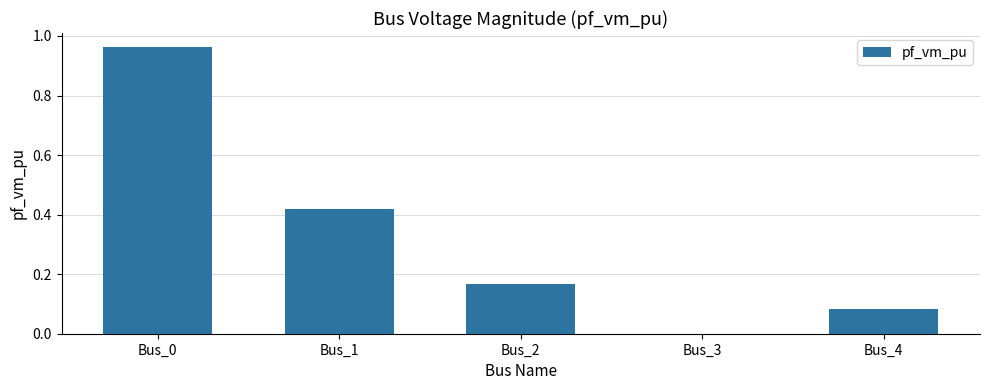

The value at Bus_0 is 0.5. True or false?

False